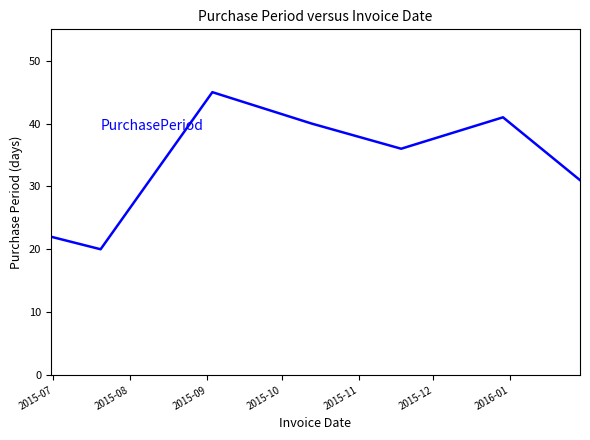

What is the sum of all values?

235